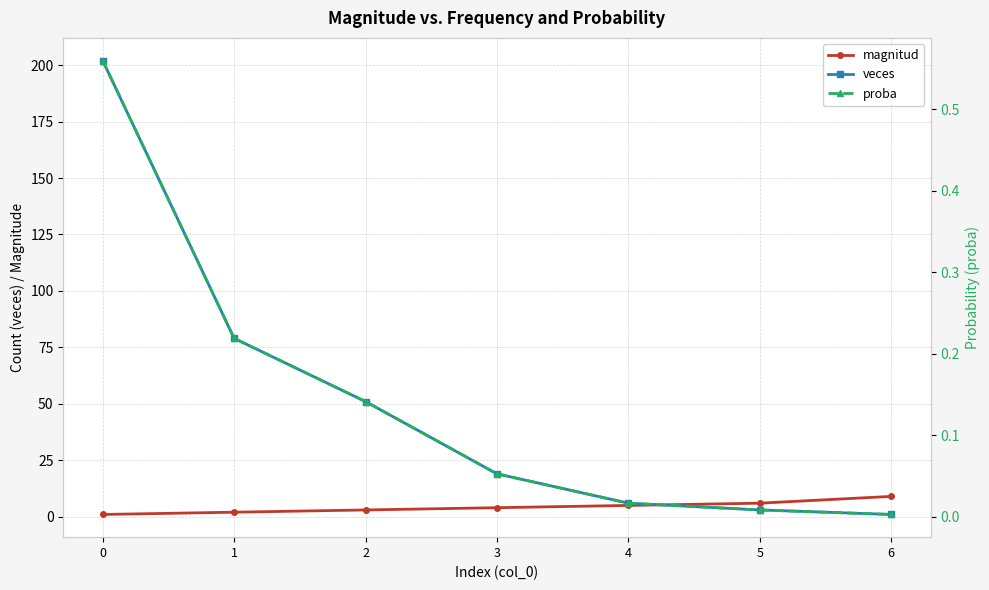

How many distinct data groups are displayed?

3